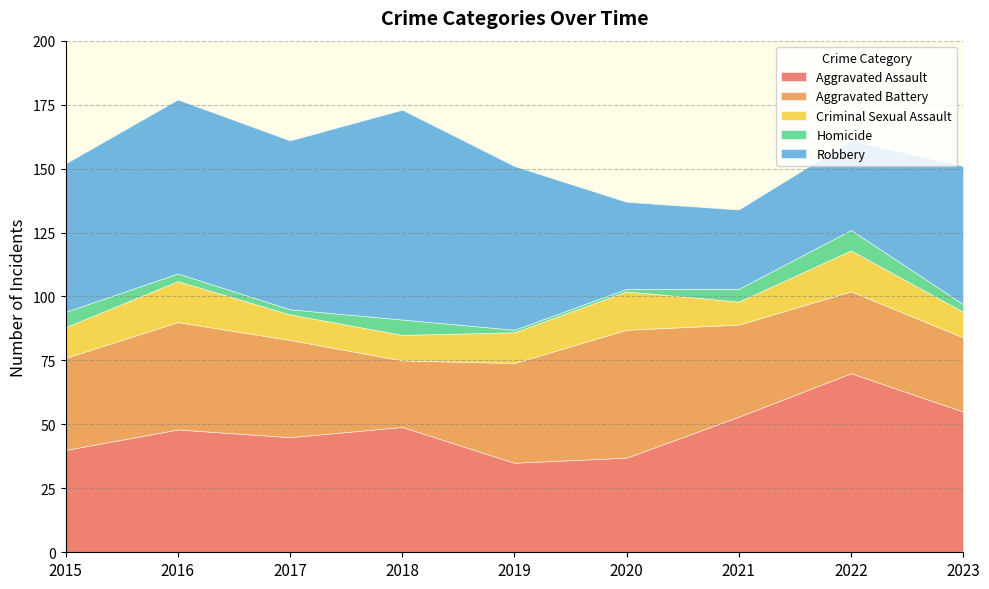

Which category has the highest value across all series?

2018